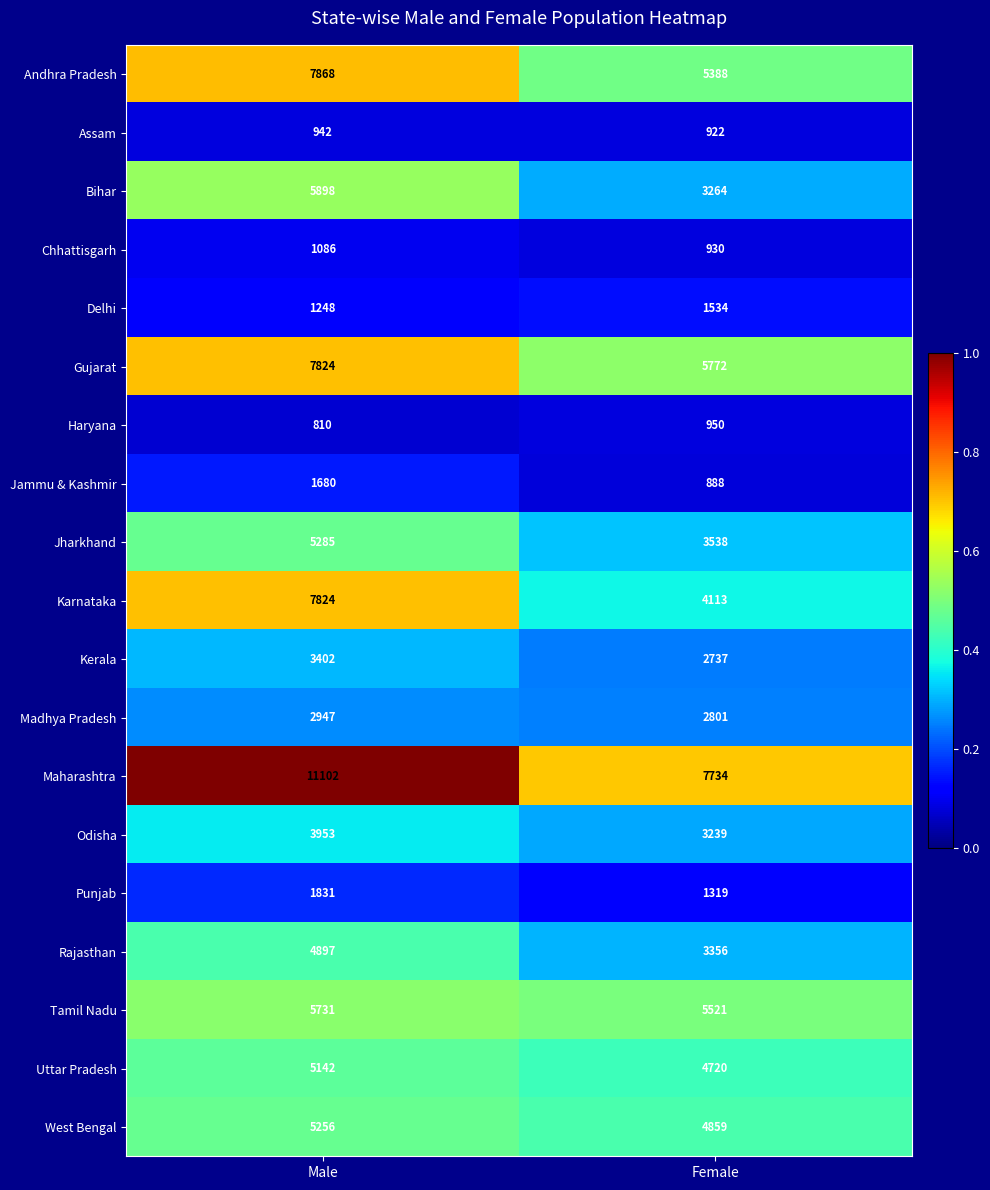

What is the maximum value shown in the chart?

11102